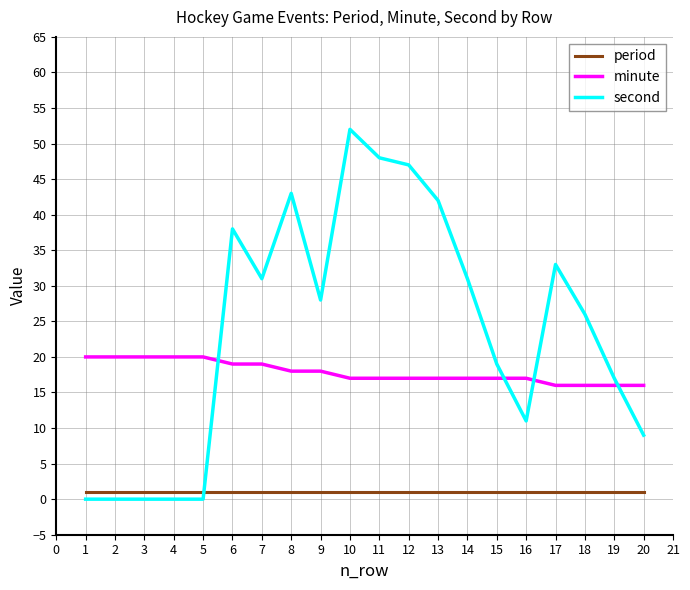

Rank the series by their average value, from lowest to highest.

period, minute, second